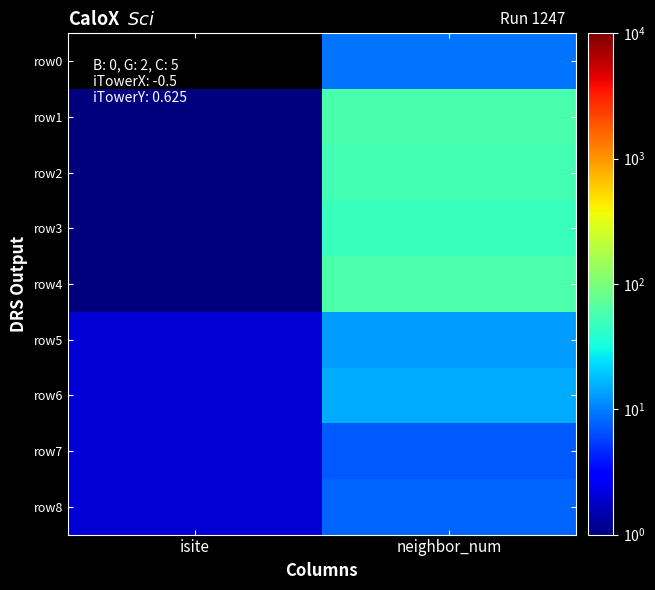

What is the difference between the maximum and minimum values in the row6 series?

13.0